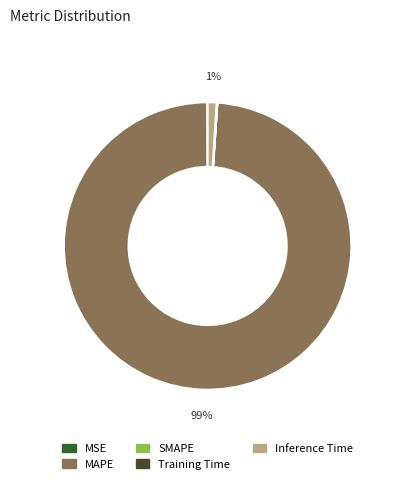

True or false: Inference Time accounts for 1% of the total.

True